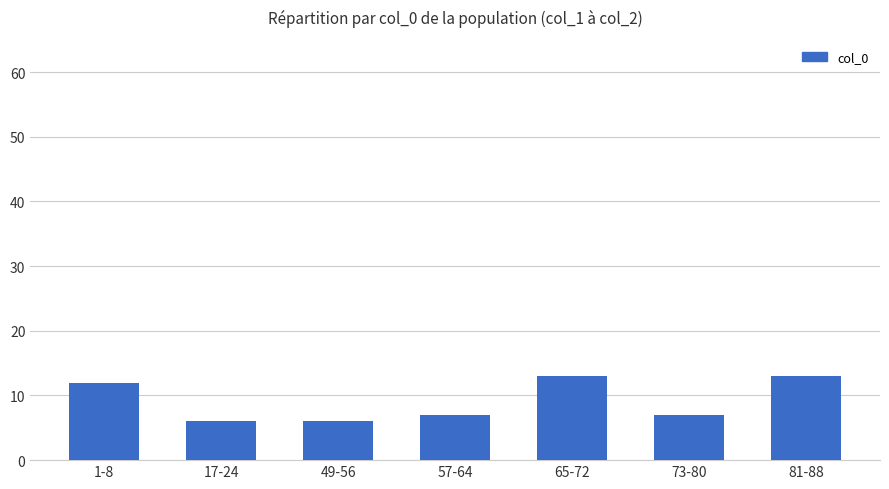

Reading left to right, list all the values displayed in this chart.

1-8=12	17-24=6	49-56=6	57-64=7	65-72=13	73-80=7	81-88=13